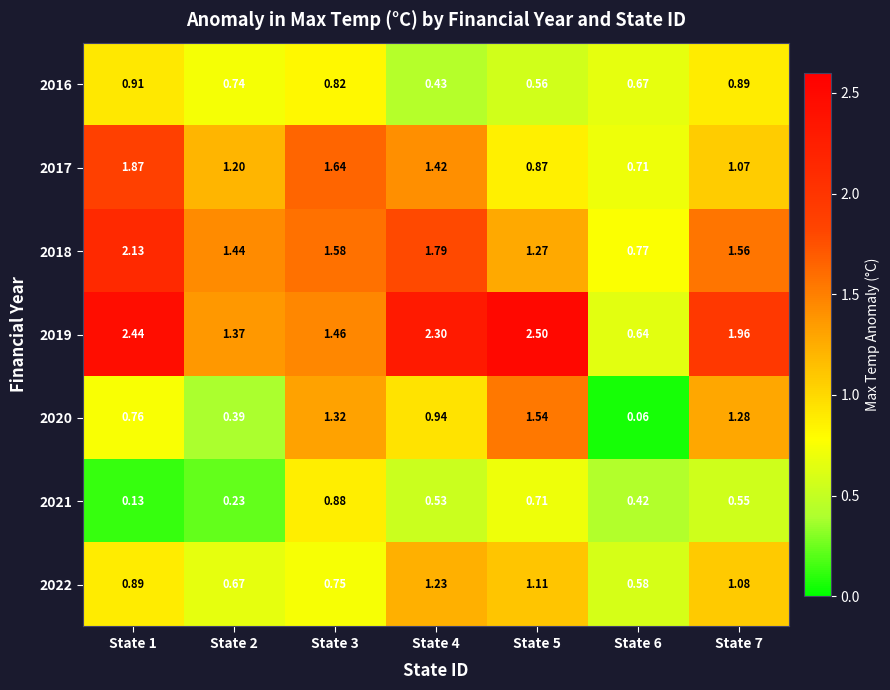

Which label corresponds to the largest value in the chart?

State 5